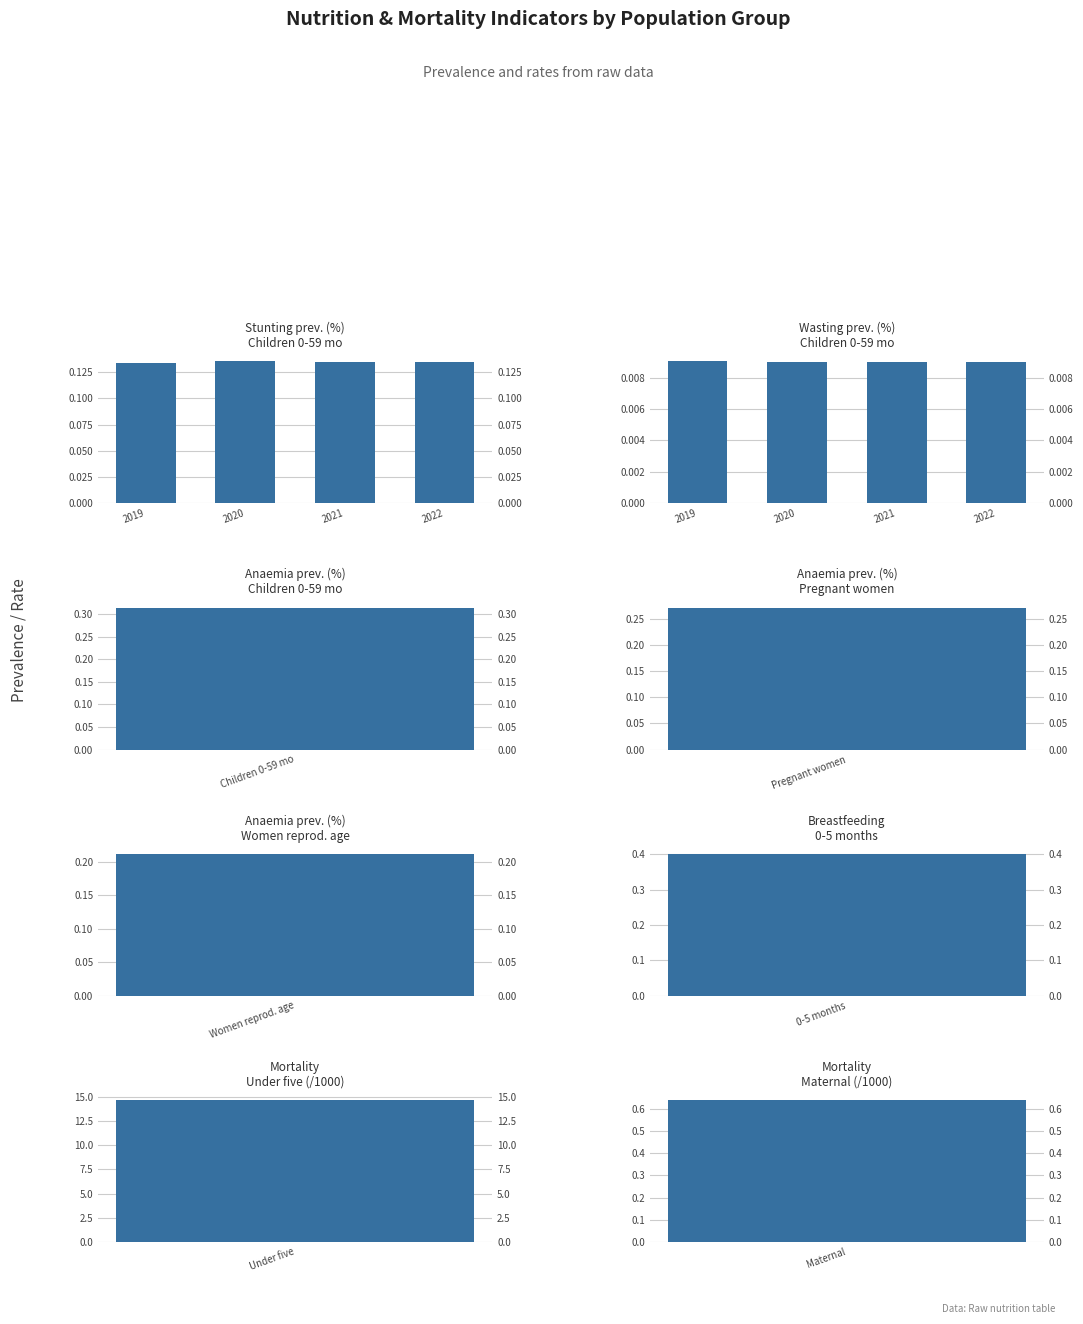

Which series has the largest total across all categories?

Stunting prev. (%)
Children 0-59 mo